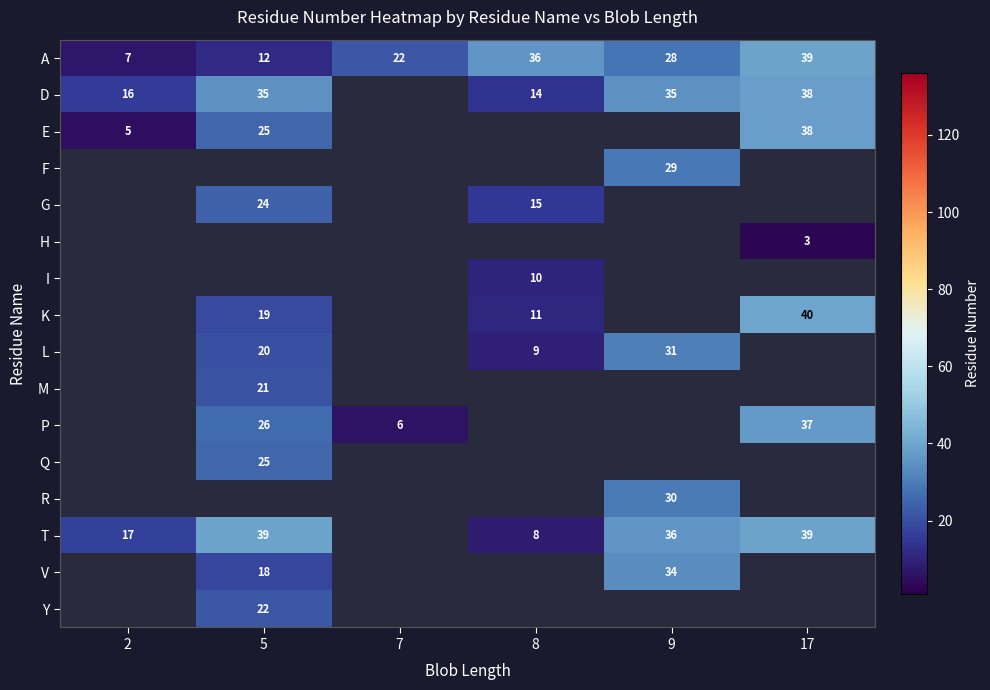

What is the difference between the highest and lowest values at 9?

8.0